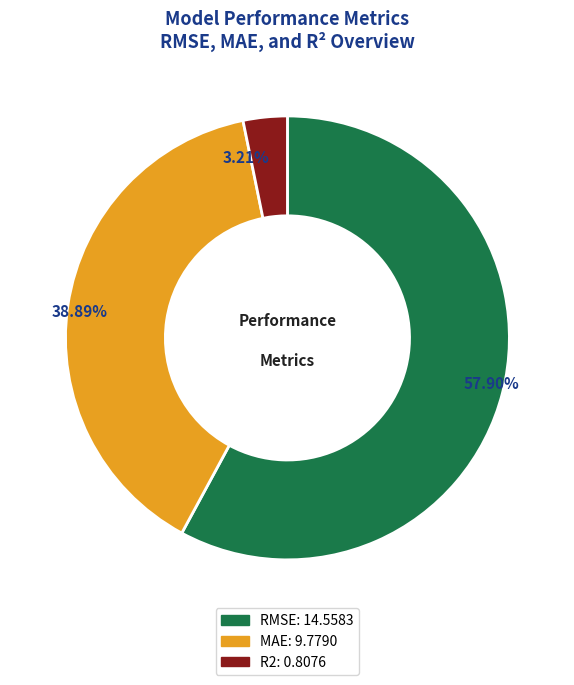

What percentage is the MAE slice, to the nearest percent?

39%